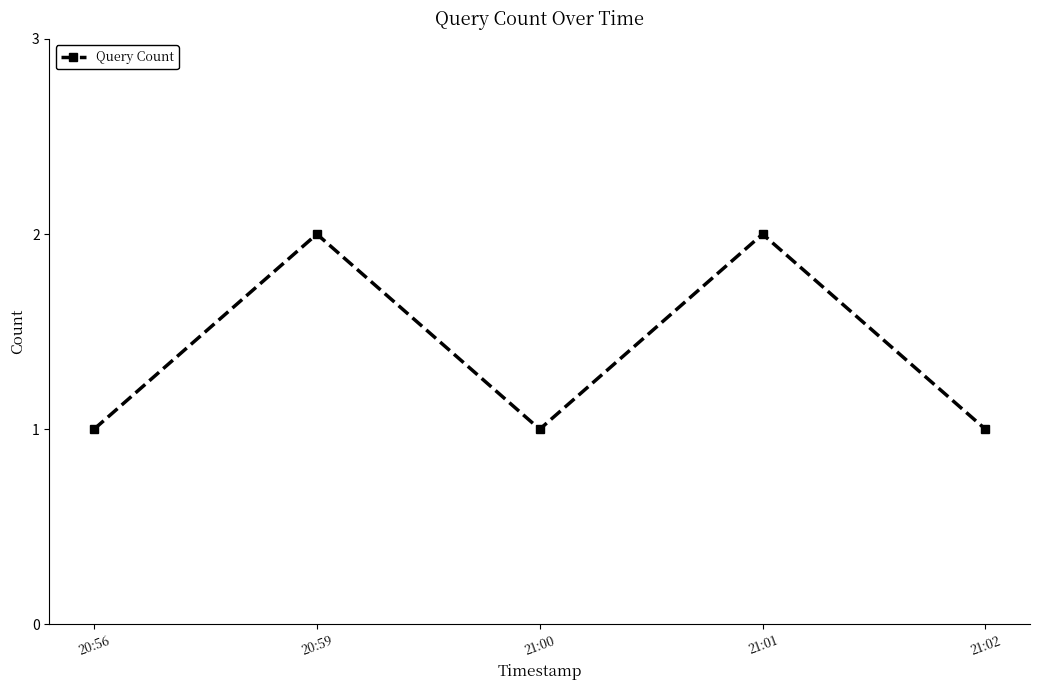

How many lines are shown in the chart?

1